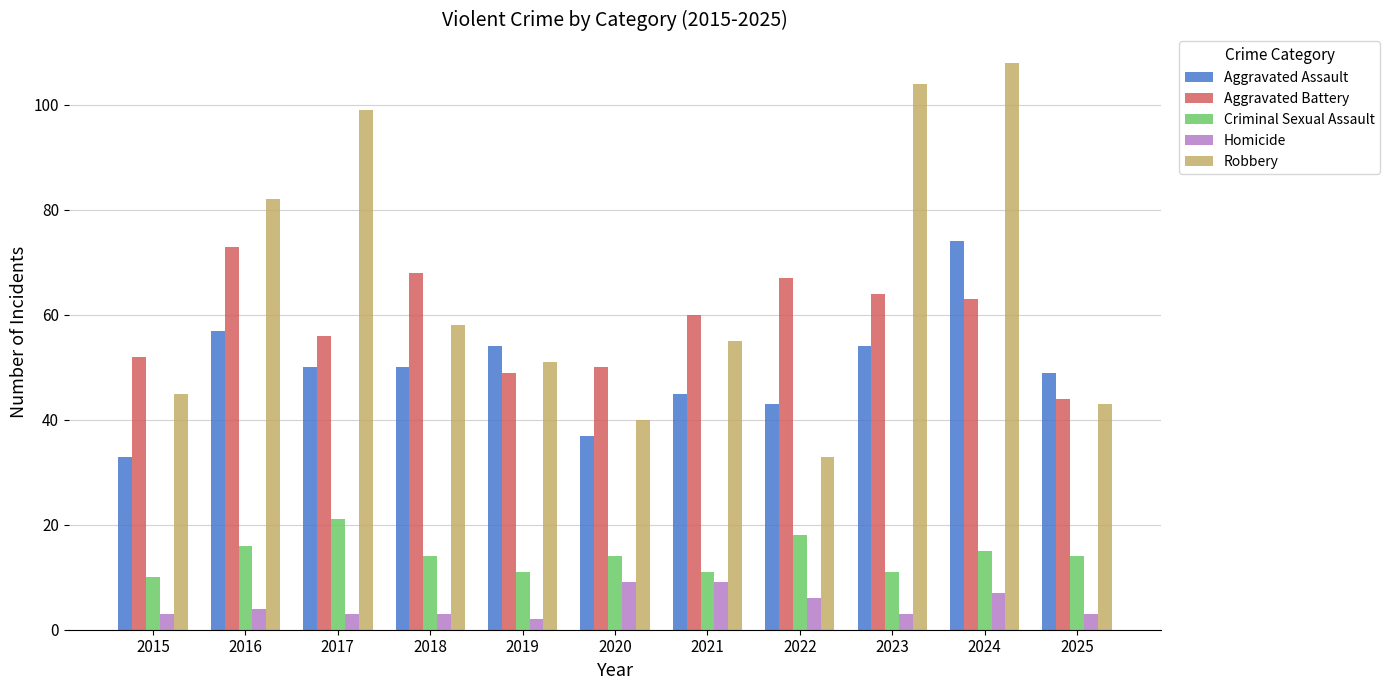

What is the value of the Aggravated Battery bar at the 9th from the left?

64